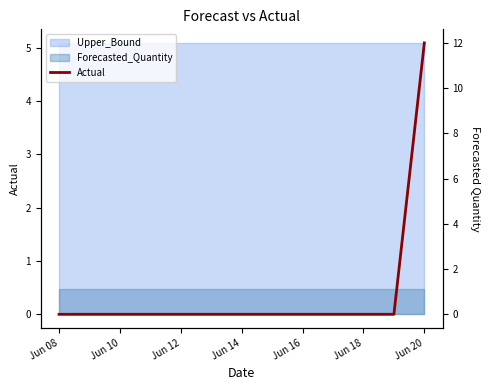

True or false: there are more than 0 points higher than both neighbors.

False